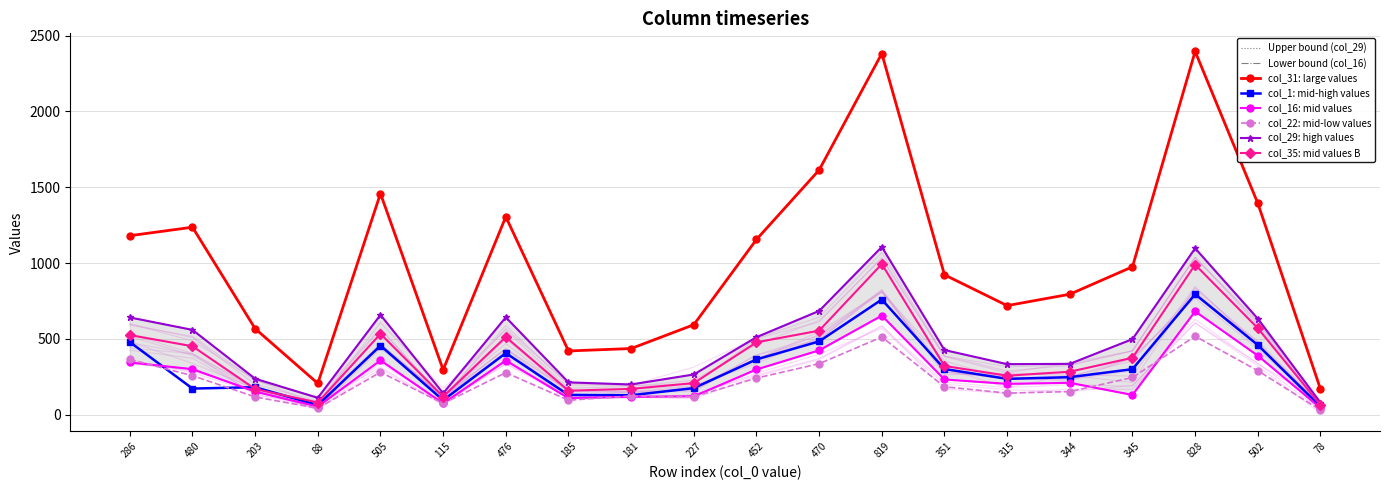

Is the value of col_16 at 502 greater than the value of col_22 at 505?

Yes